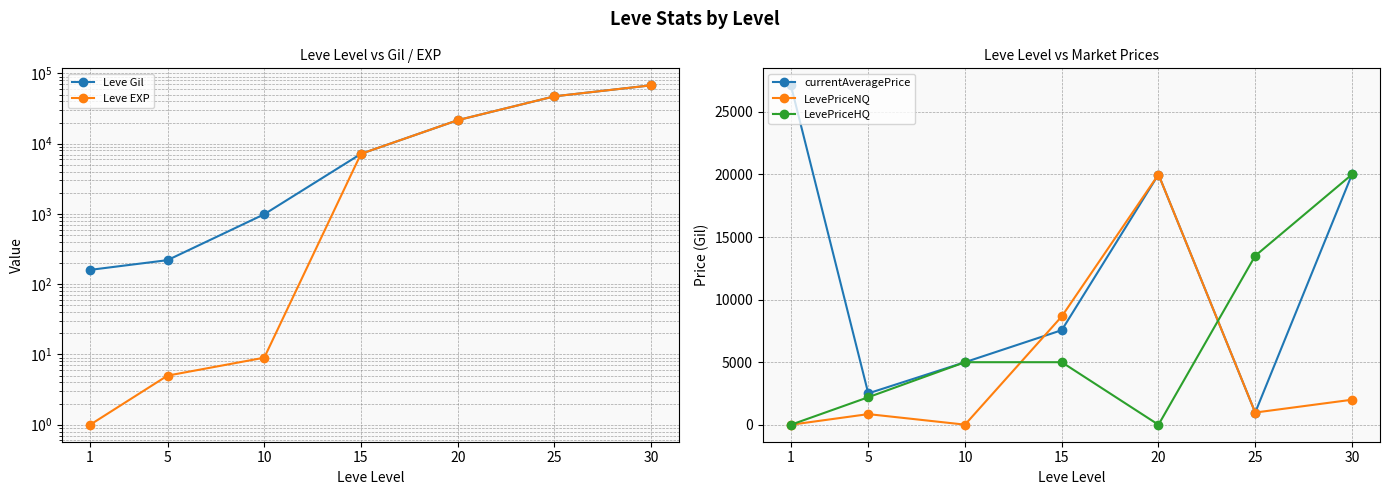

What is the difference between the highest and lowest values at 5?

2502.0